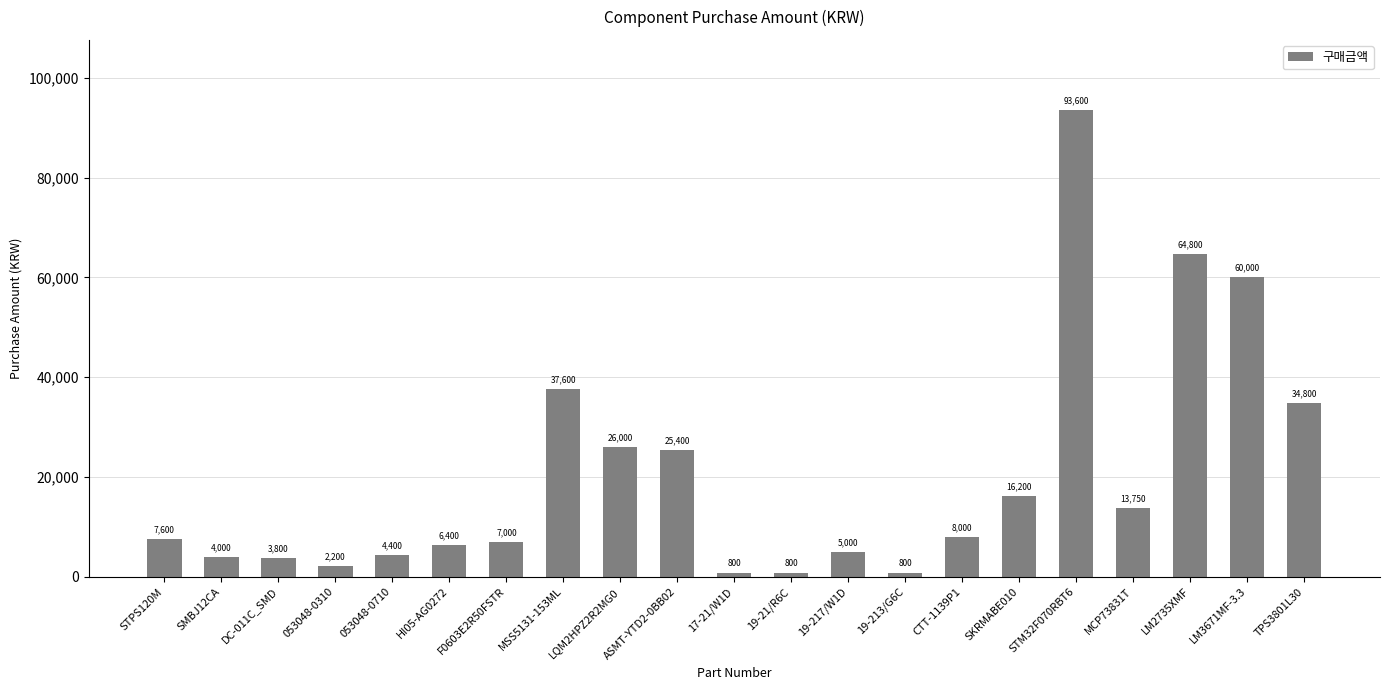

True or false: the data shows 4000 at SMBJ12CA.

True